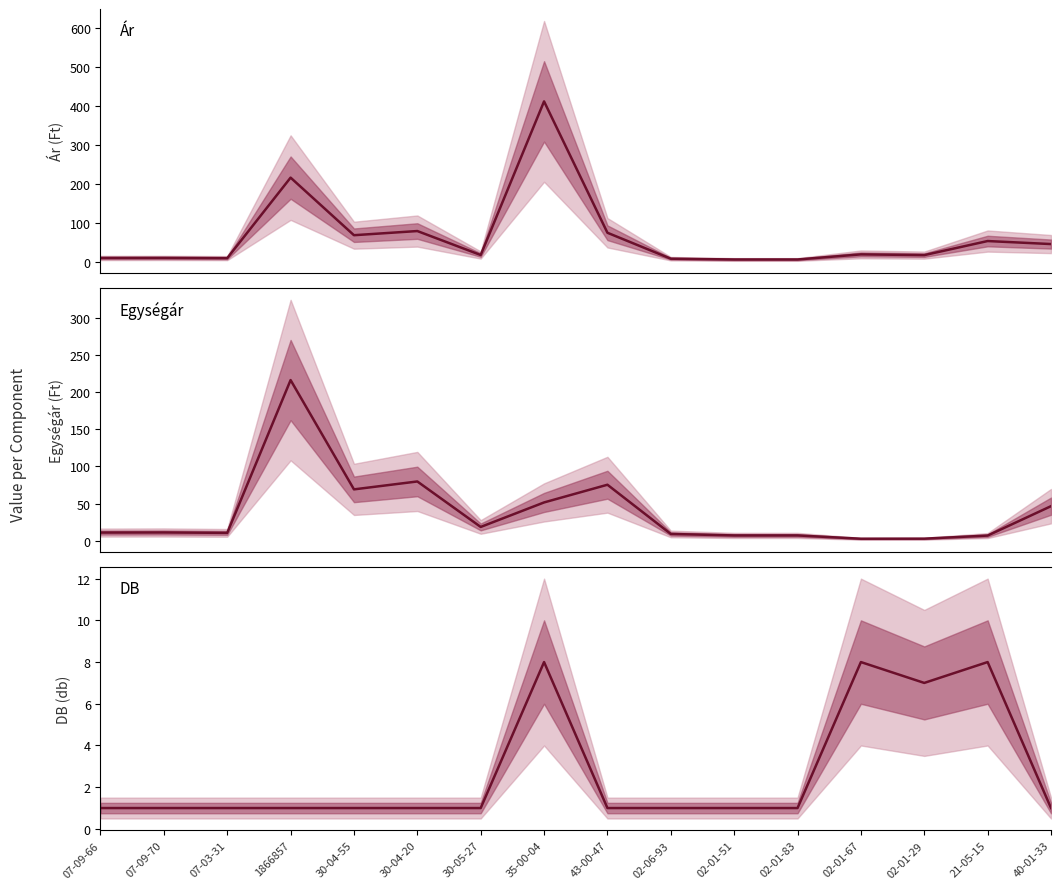

At which category does the chart reach its minimum across all series?

07-09-66